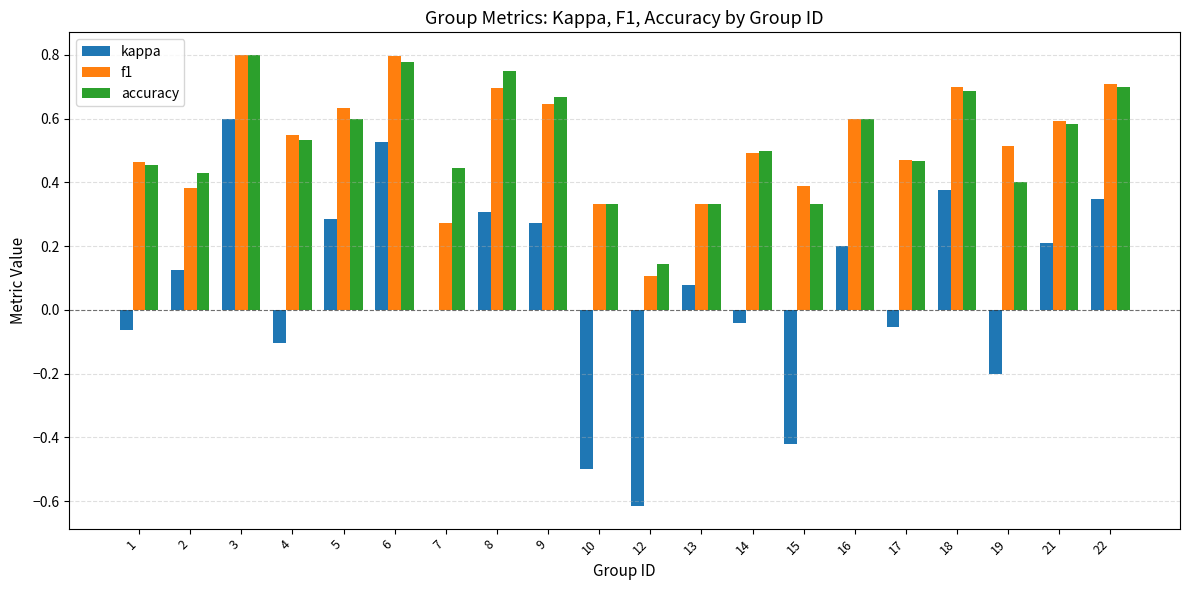

At which category is the sum across all series the highest?

3